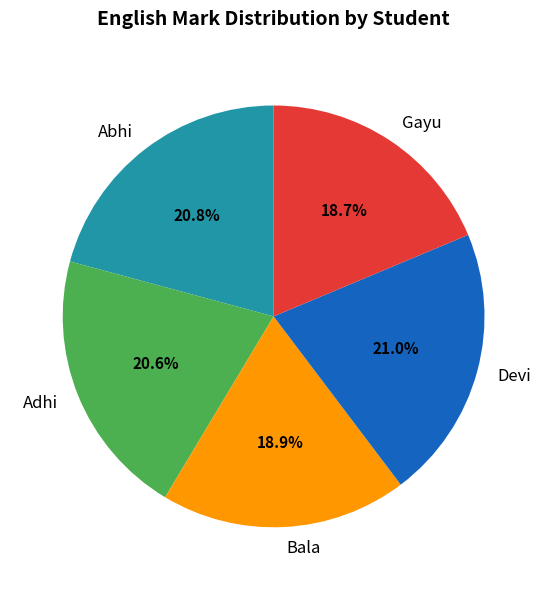

Does Abhi represent more than half of the total?

No